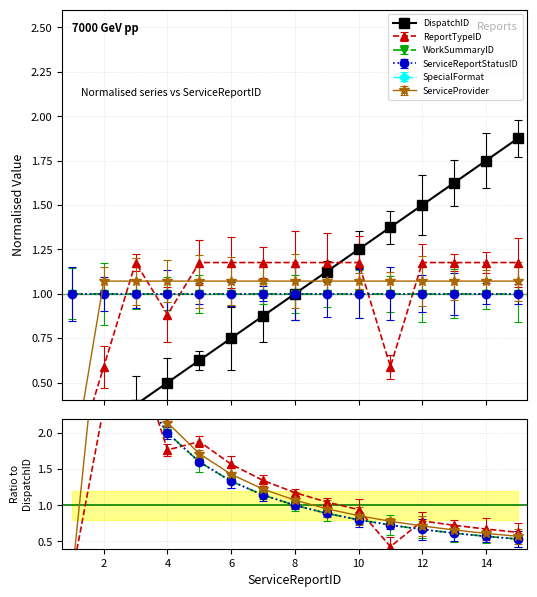

At how many categories does at least one series exceed 1?

14